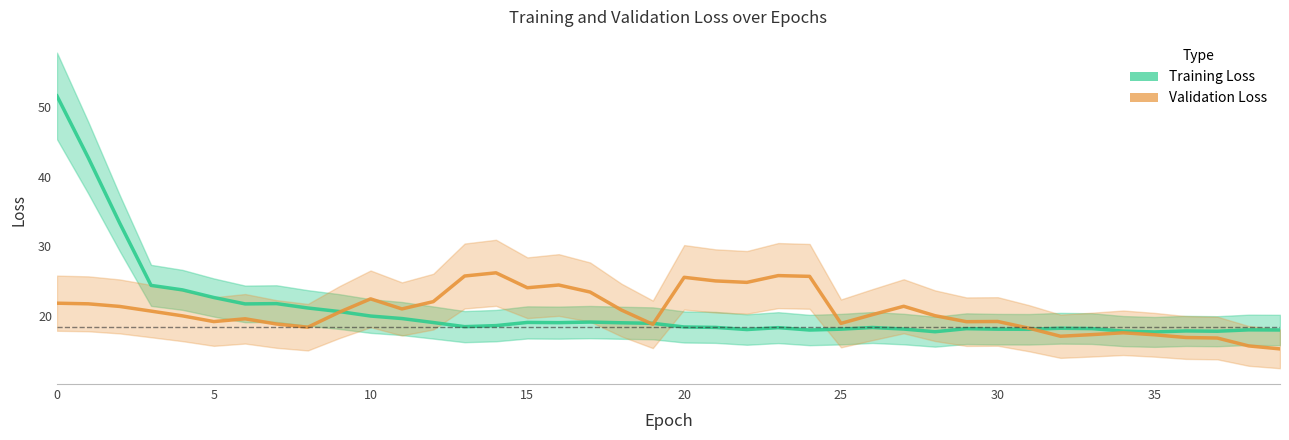

List the series in order of their peak value, highest first.

loss, val_loss